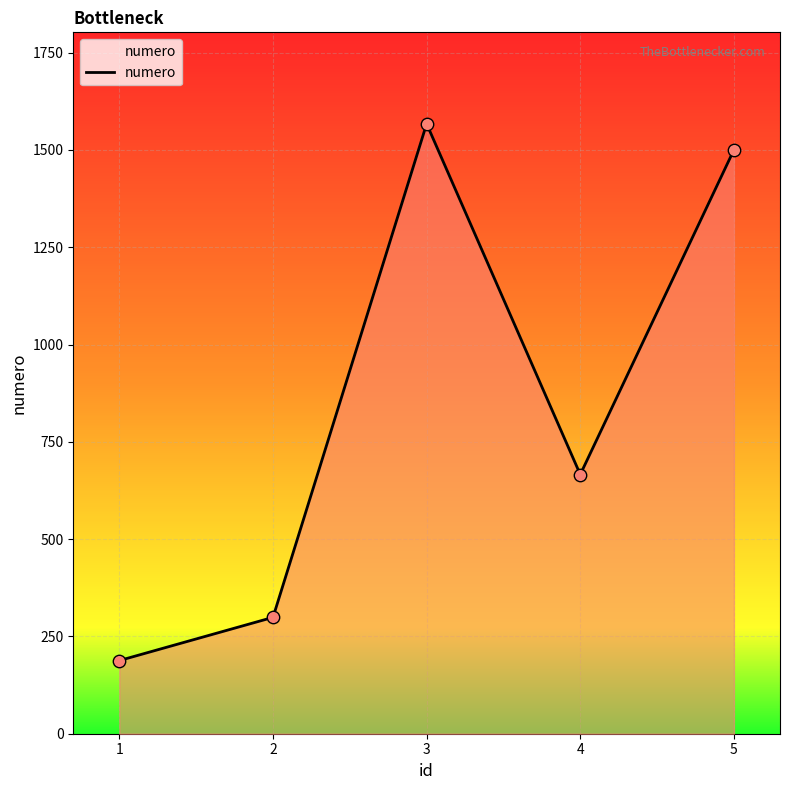

What is the change in value from 2 to 3?

+1268